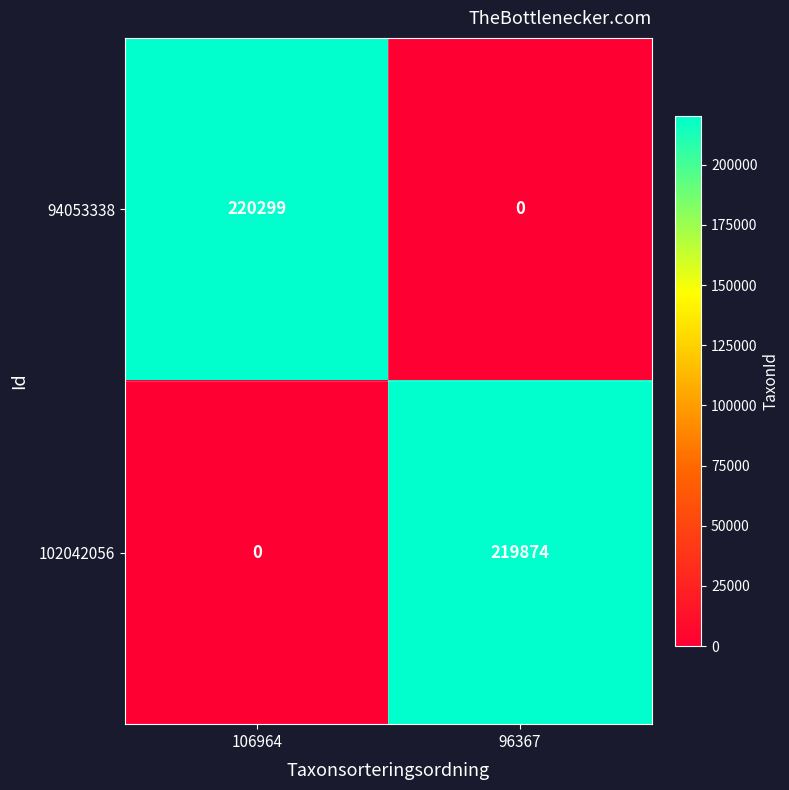

What is the difference between the highest and lowest values at 96367?

219874